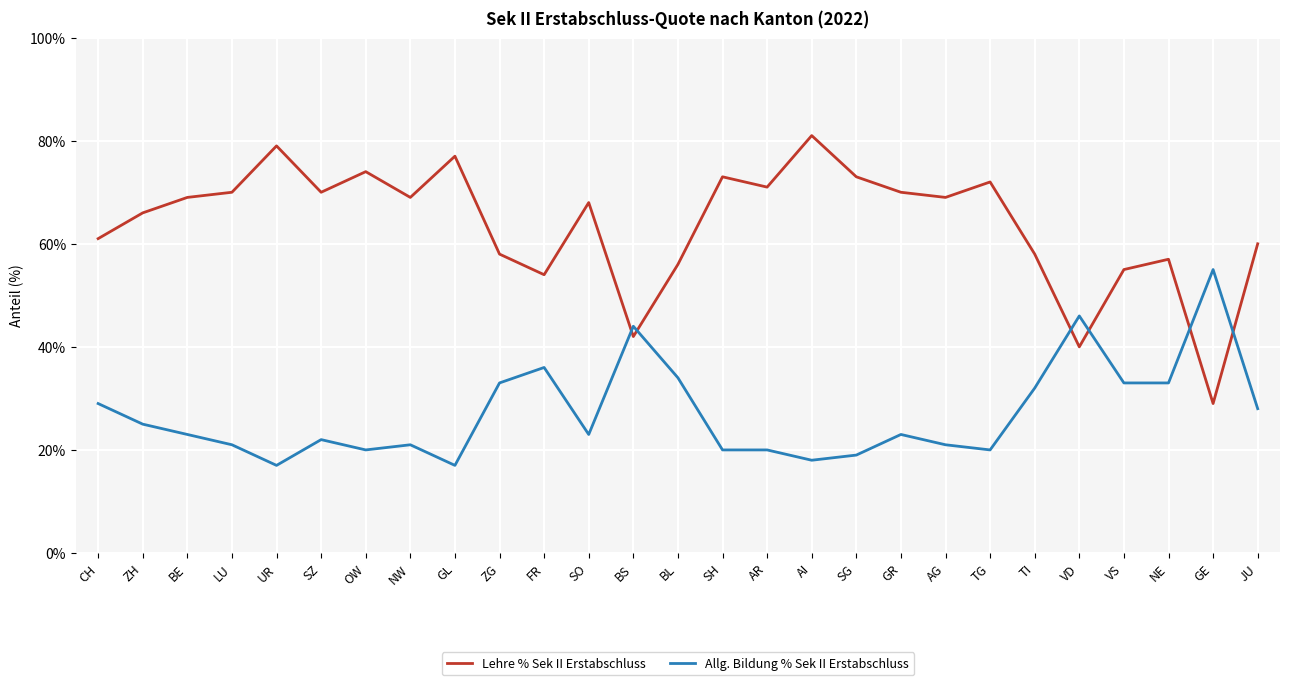

Is this an area chart (filled region under the line)?

No